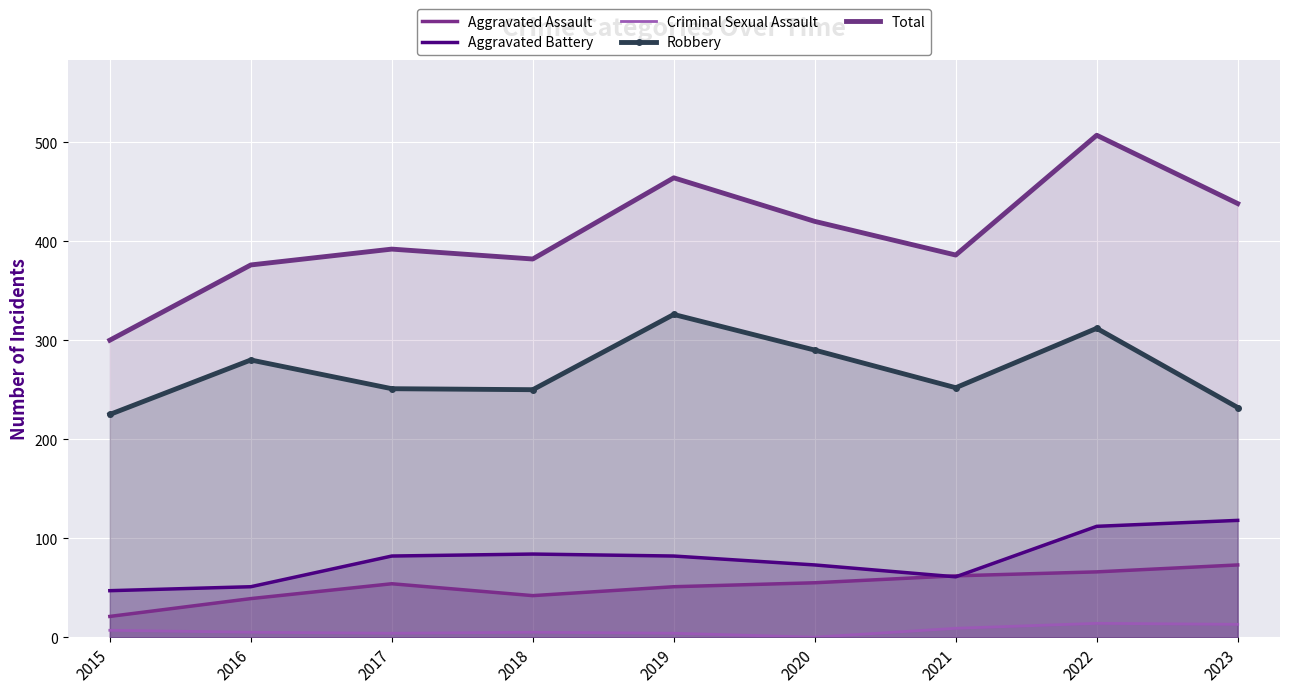

What is the total value across all series at 2023?

874